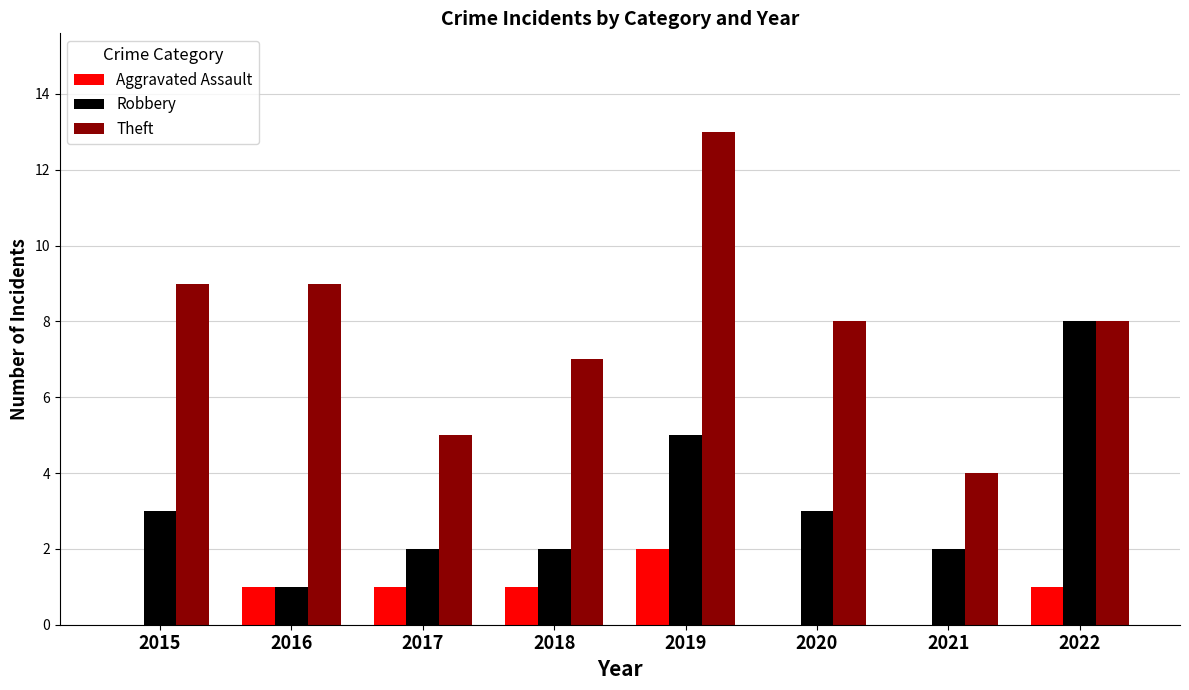

What is the total value across all series at 2018?

10